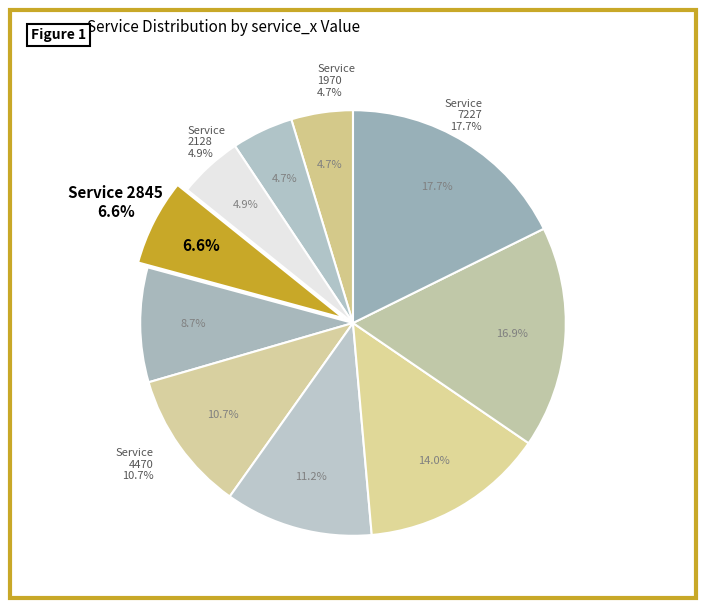

Rank the categories by value from lowest to highest.

1970, 2042, 2128, 2845, 3678, 4470, 4698, 5819, 7009, 7227